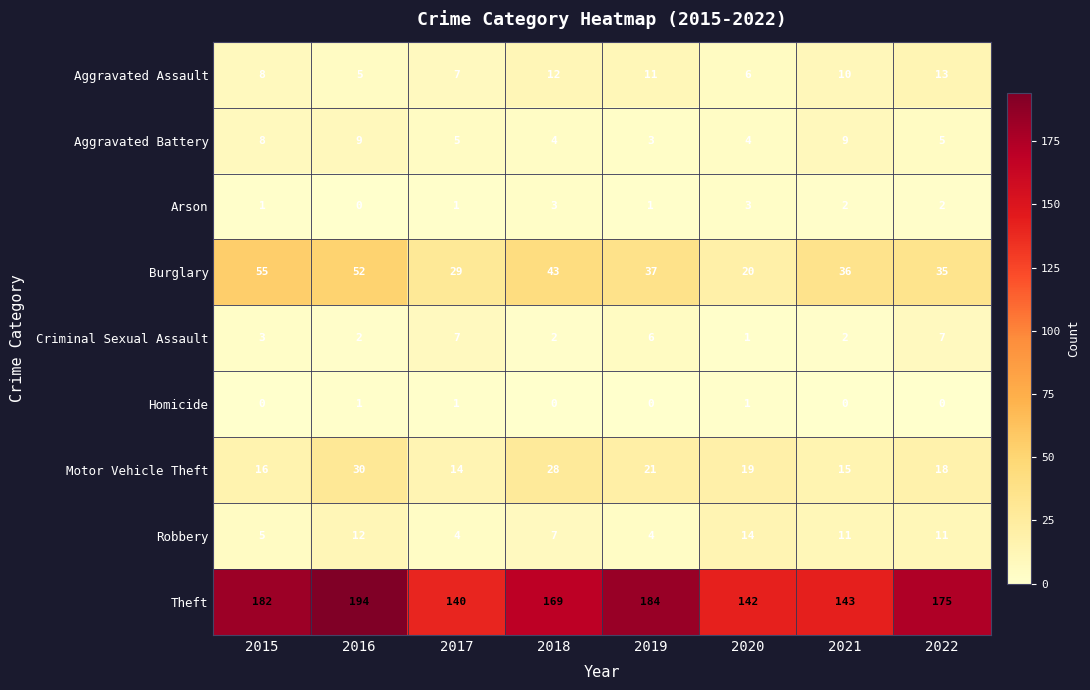

Which category has the highest value in the Robbery series?

2020